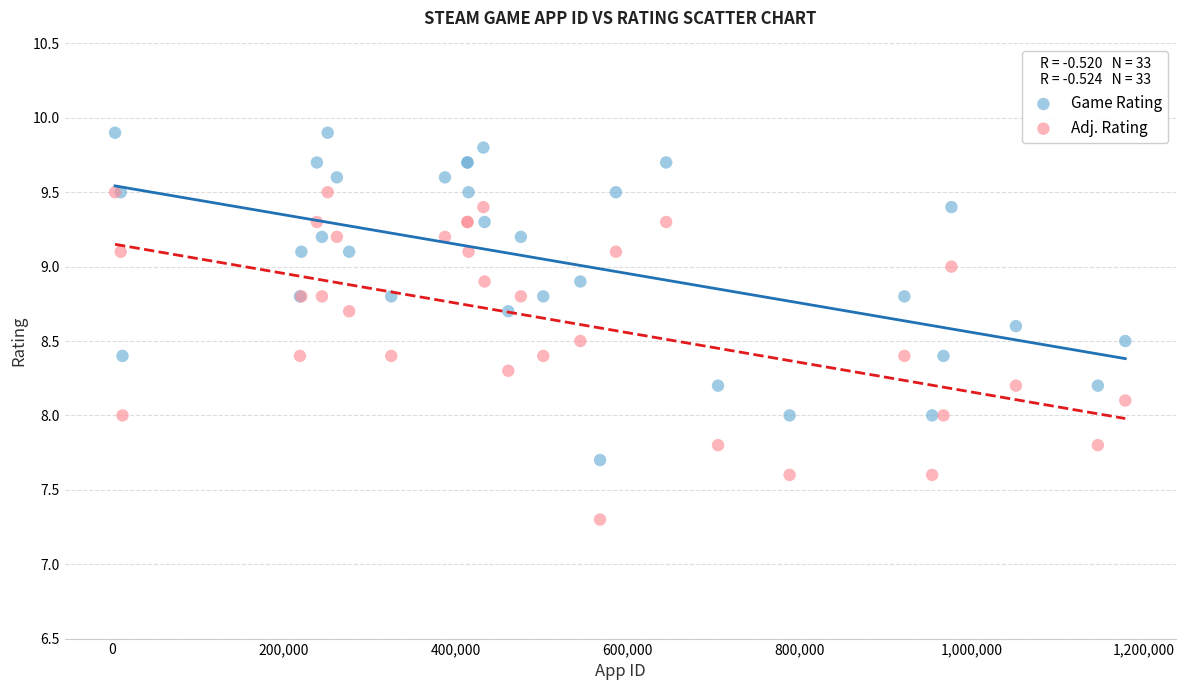

Which series reaches the maximum Y coordinate?

Game Rating